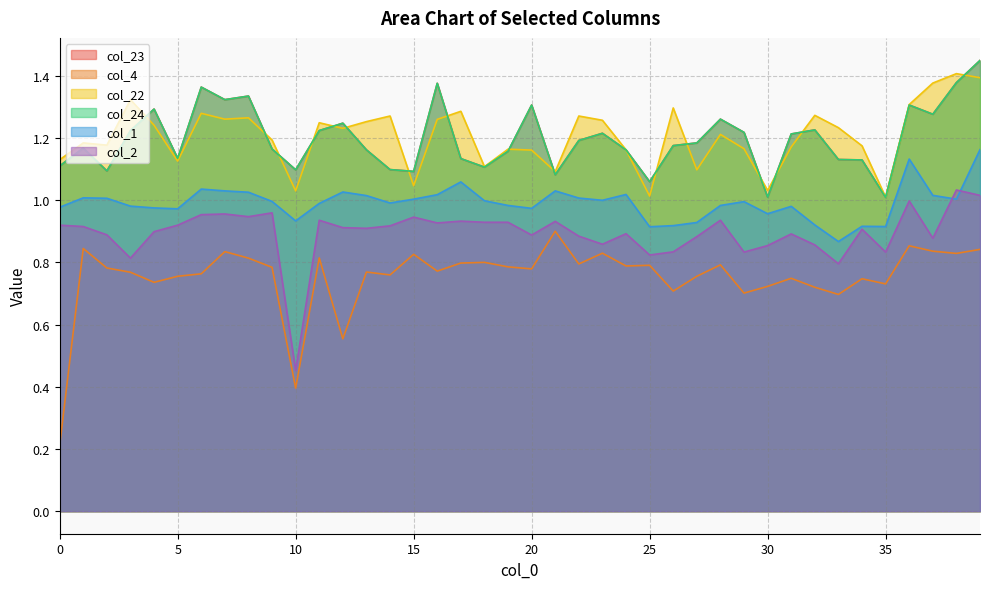

The col_24 series shows 1.2 at 26. True or false?

True